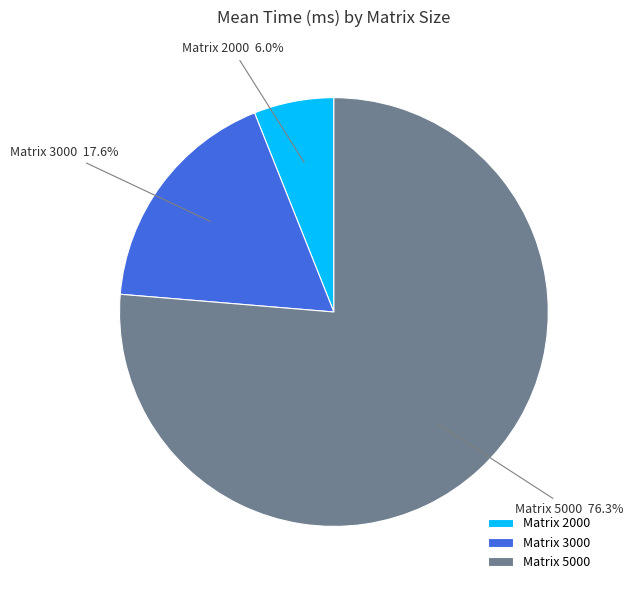

Which slice is the smallest?

Matrix 2000